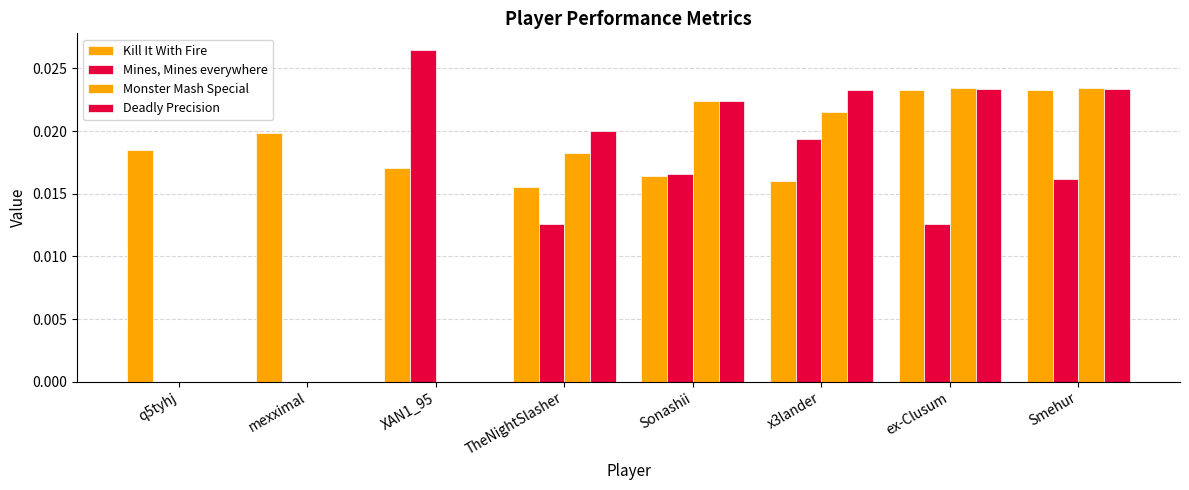

The value of Deadly Precision at Smehur is 0.0. True or false?

True